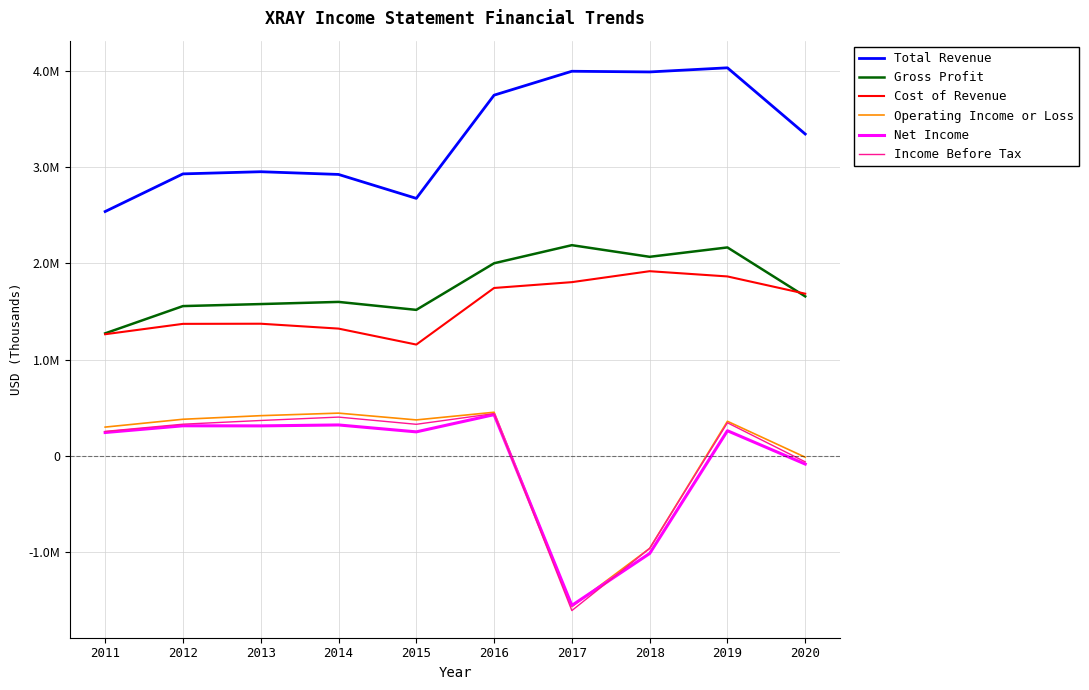

Read the Income Before Tax value at 2013.

369300